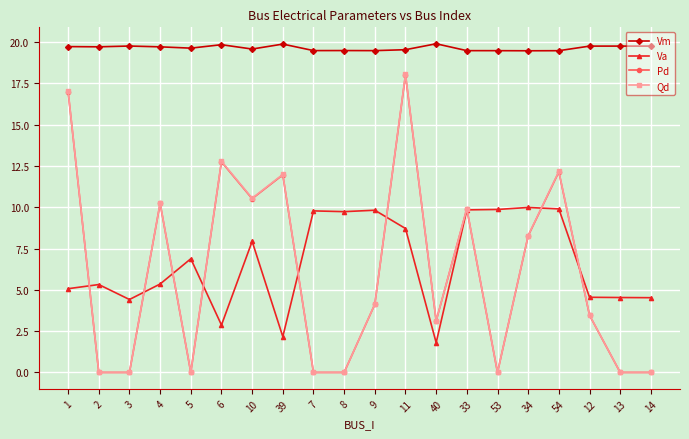

What is the sum of all Pd values?

121.5